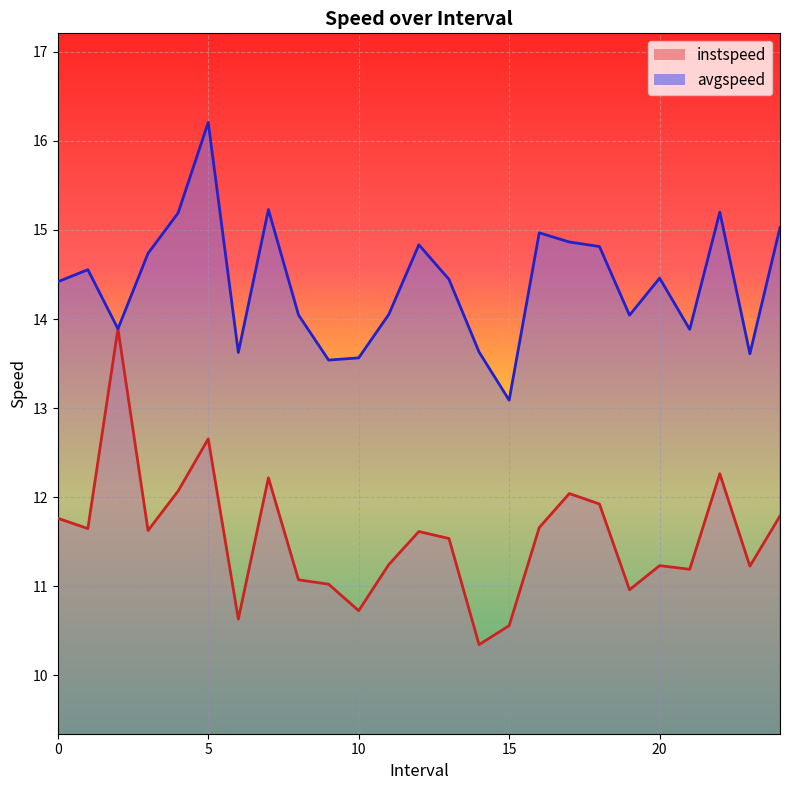

In instspeed, how many points are lower than both neighbors (excluding endpoints)?

8